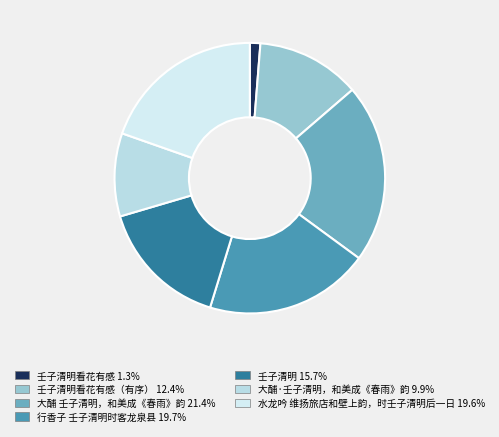

How many slices are in this pie chart?

7